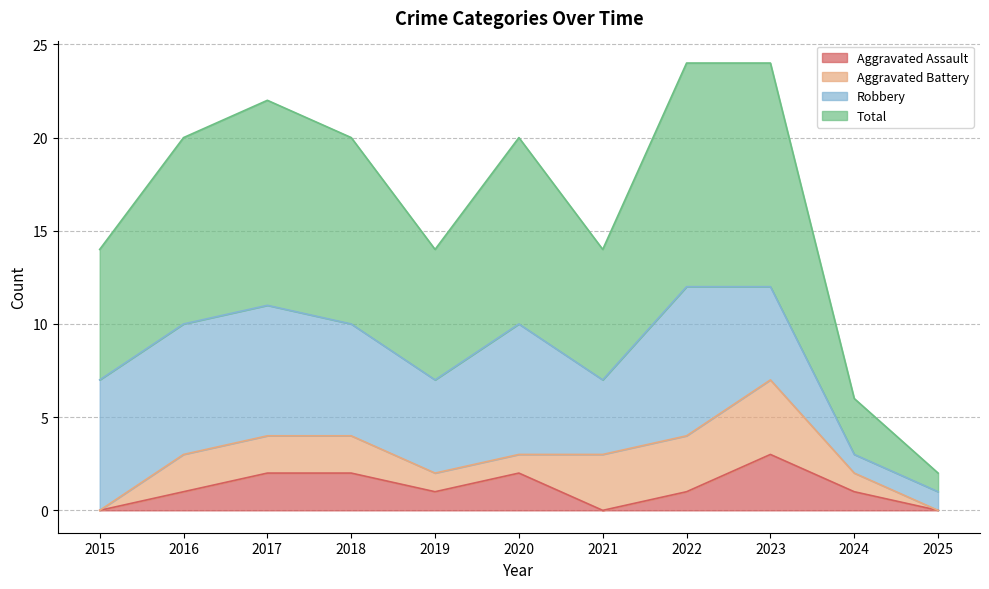

True or false: Total and Aggravated Assault cross at least once.

False